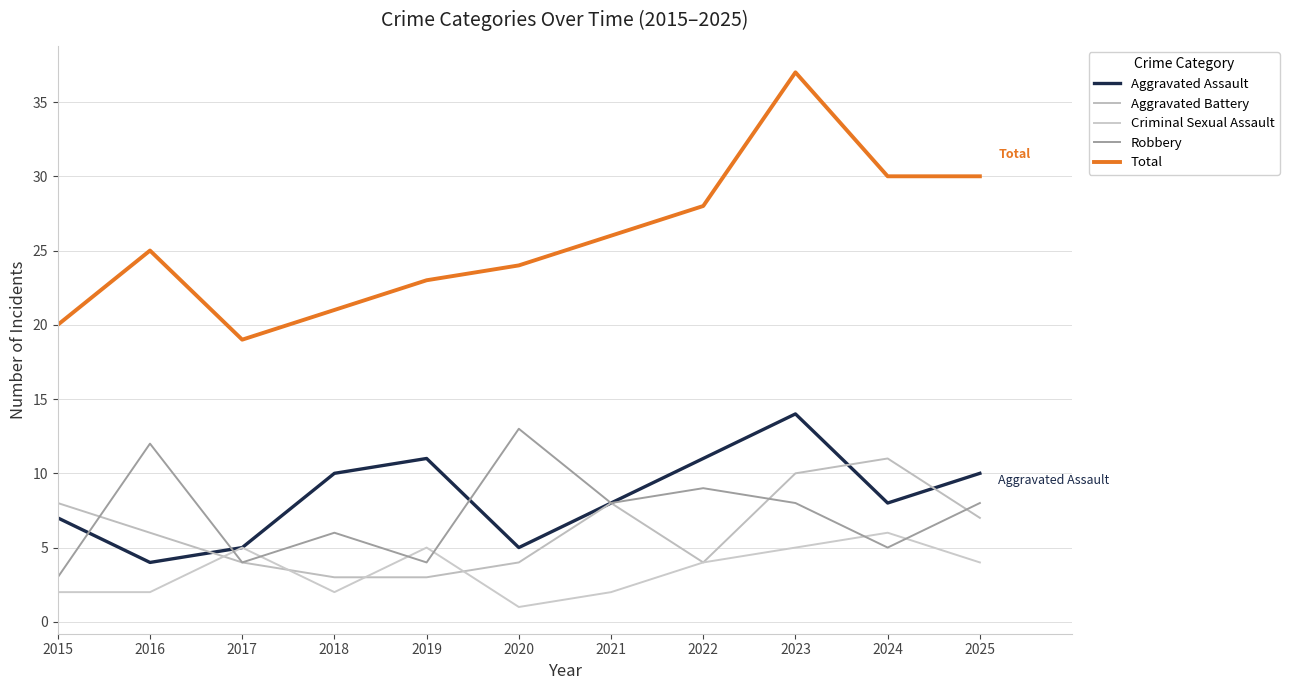

Is it true that Criminal Sexual Assault equals 1 at 2015?

False